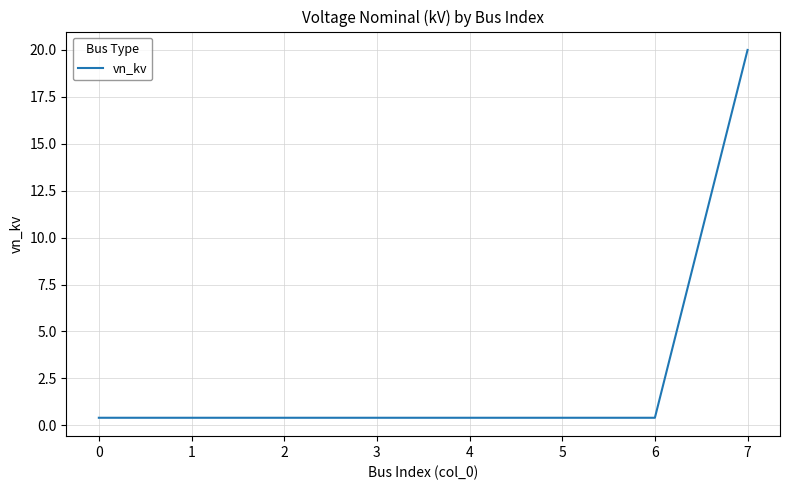

What is the sum of the values at 0 and 5?

0.8